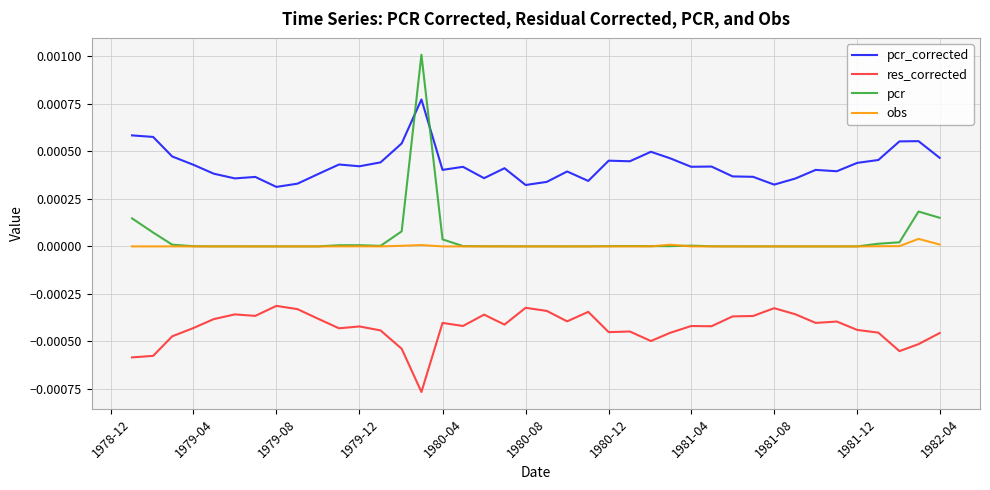

True or false: obs and res_corrected cross at least once.

False